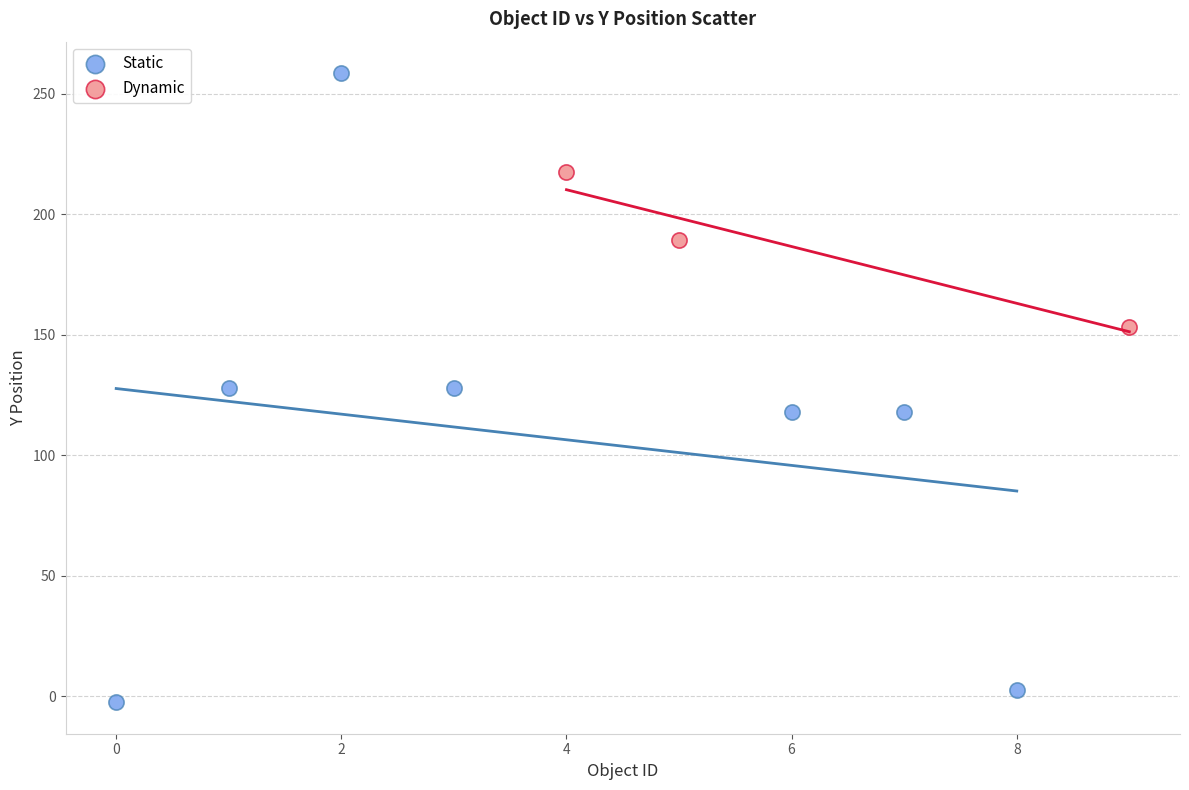

Which series reaches the minimum Y coordinate?

Static